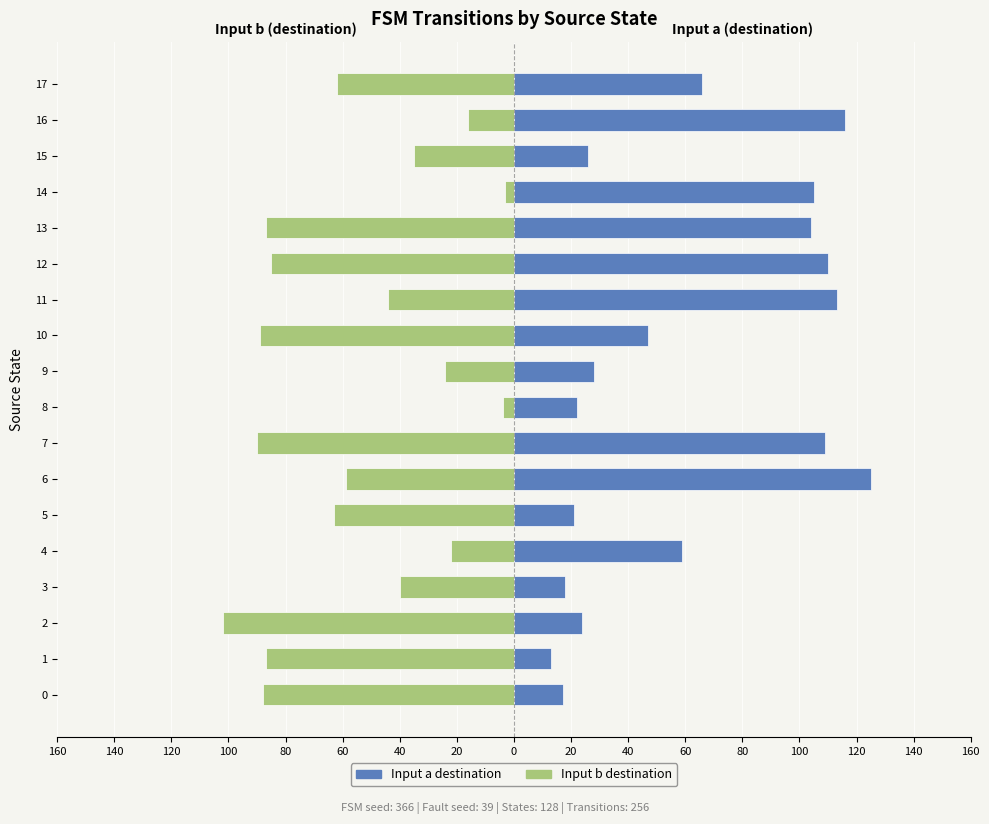

Between 11 and 17, which is larger?

11